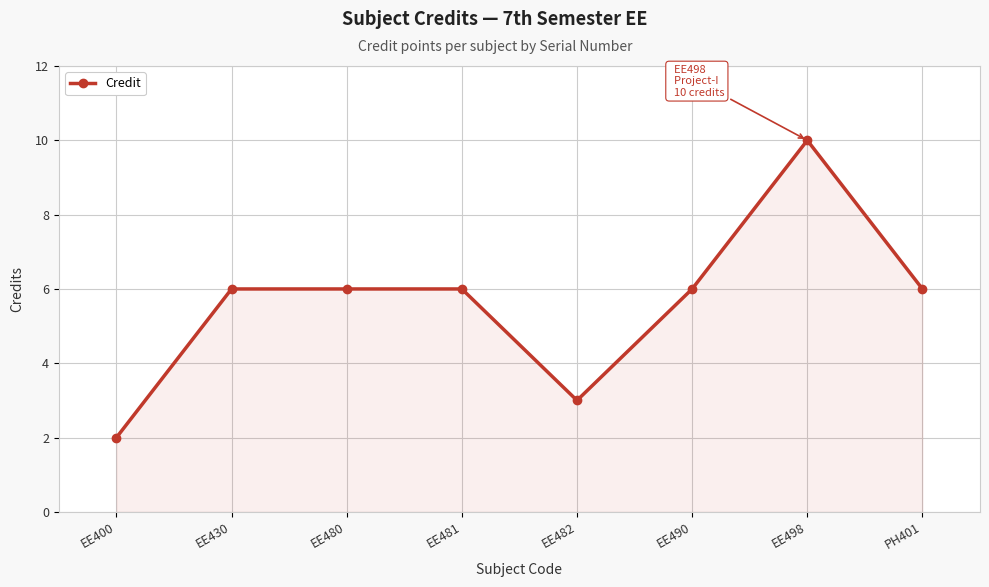

Count the number of categories in the chart.

8